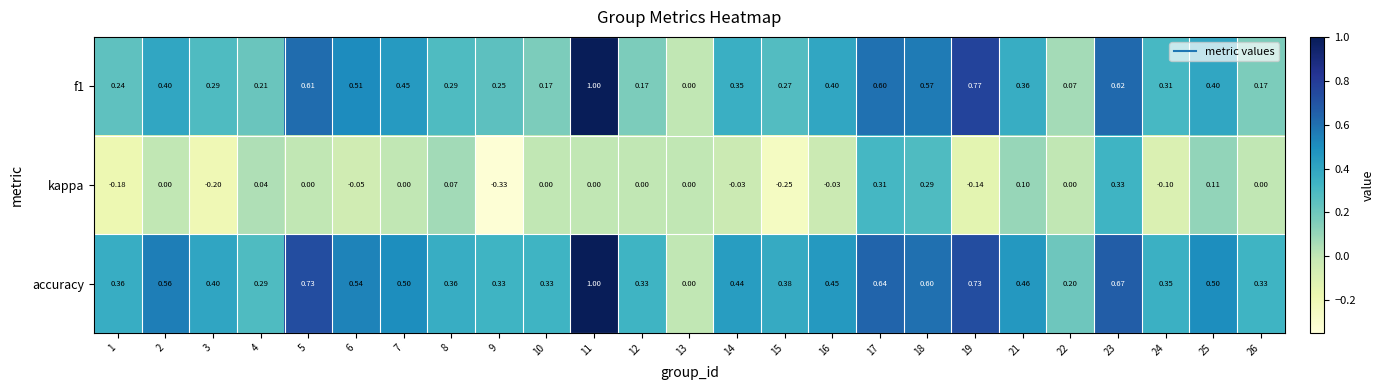

At 8, list the series in order from smallest to largest.

kappa, f1, accuracy